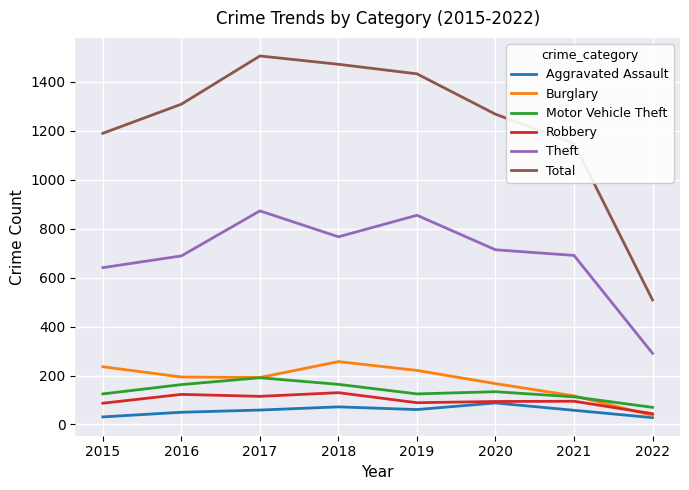

What is the difference between the maximum and minimum values in the Aggravated Assault series?

60